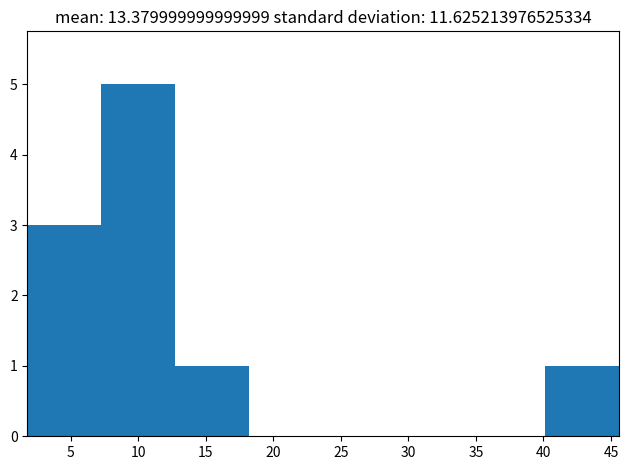

How tall is the bar that spans 13.0 to 18.0 on the x-axis? Neither the bar edges nor the heights are printed on the chart, so give them approximately, as read against the axes.

1